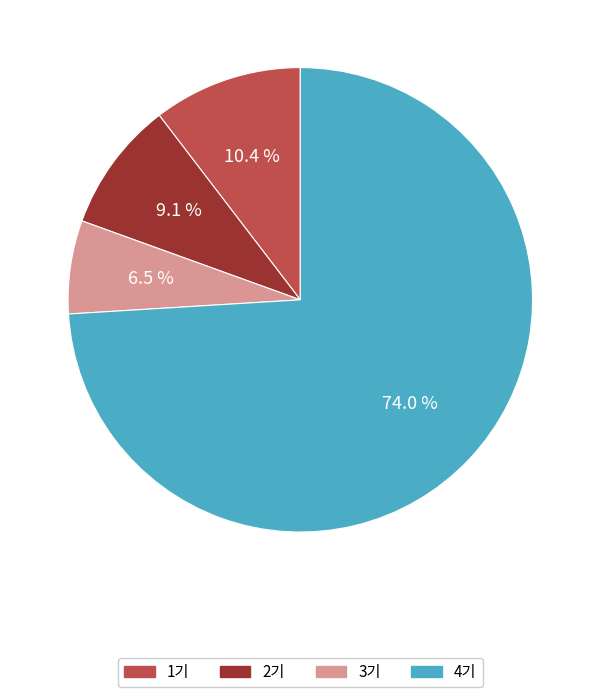

Does any single category account for the majority?

Yes